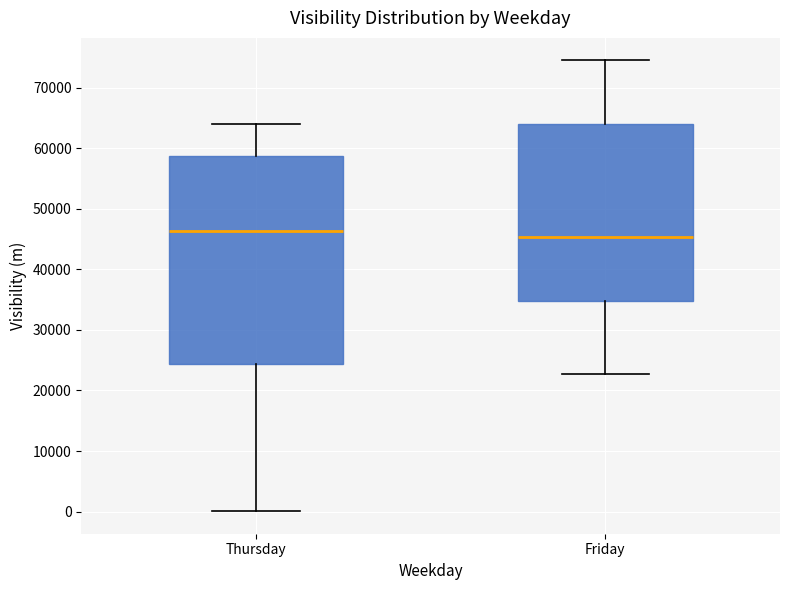

Where does the median line of the box for Thursday sit on the y-axis? The values are not printed on the chart, so give them approximately, as read against the axis.

46000